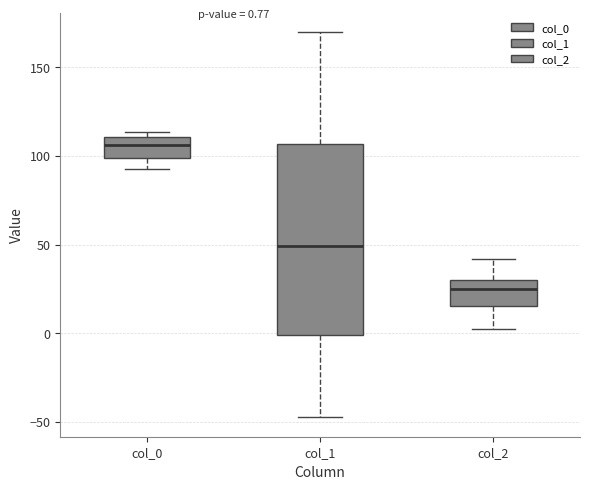

Which box has the highest median line?

col_0